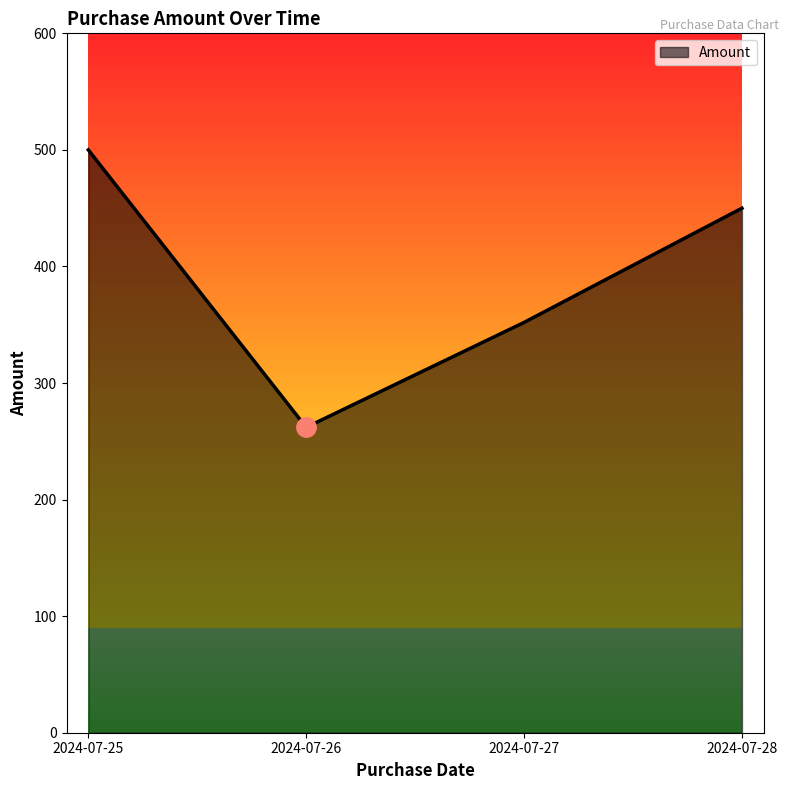

Between 2024-07-28 and 2024-07-26, which is larger?

2024-07-28